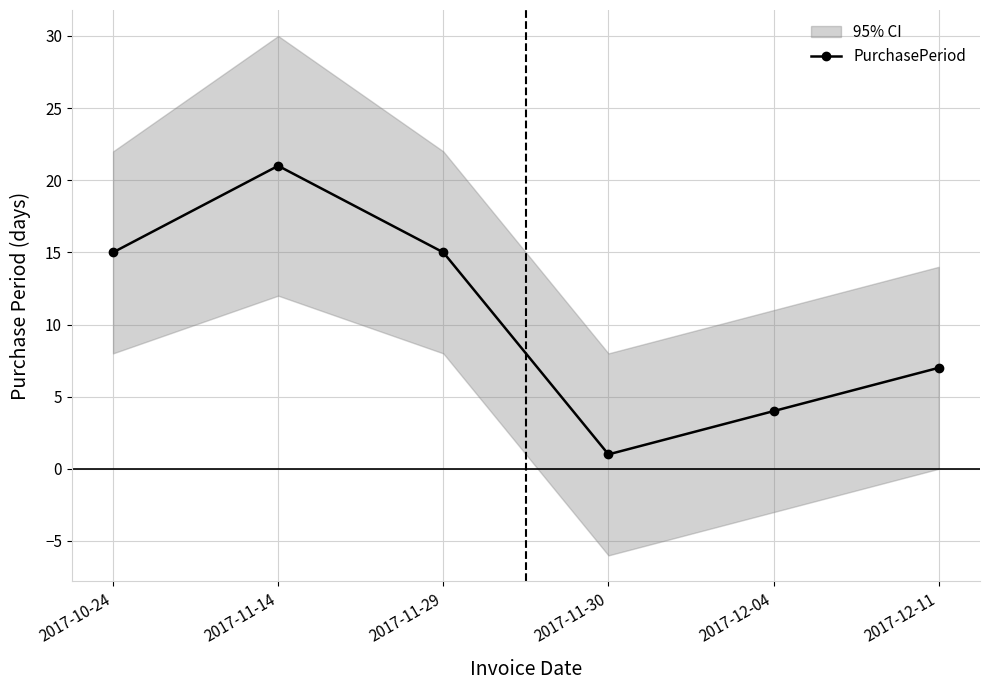

What is the difference between the values at 2017-11-14 and 2017-11-30?

20